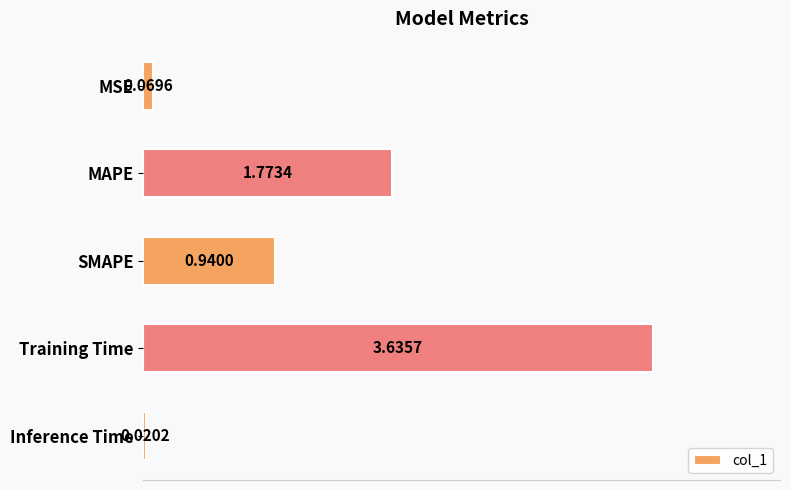

List the labels in order of value, smallest first.

Inference Time, MSE, SMAPE, MAPE, Training Time